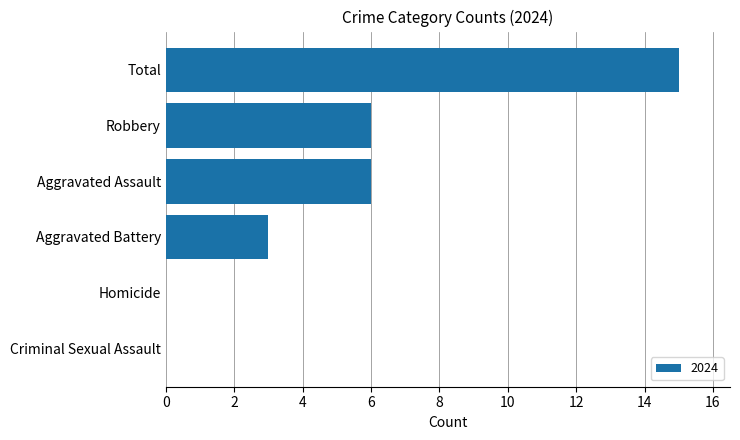

What is the greatest value displayed?

15